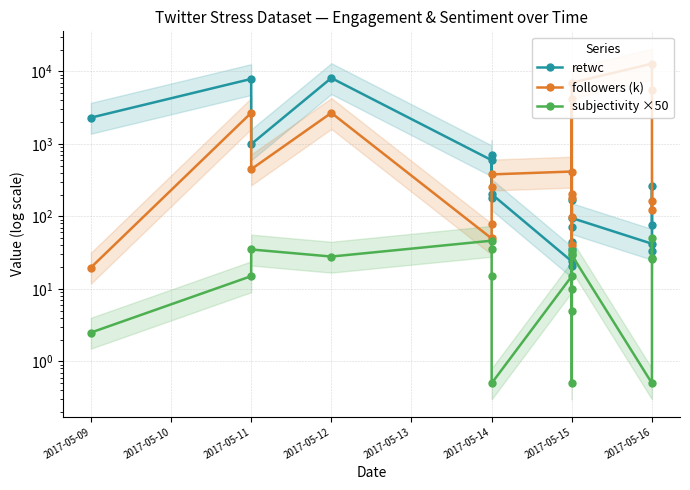

What is the difference between the second highest and second lowest values in the followers (k) series?

6924.7